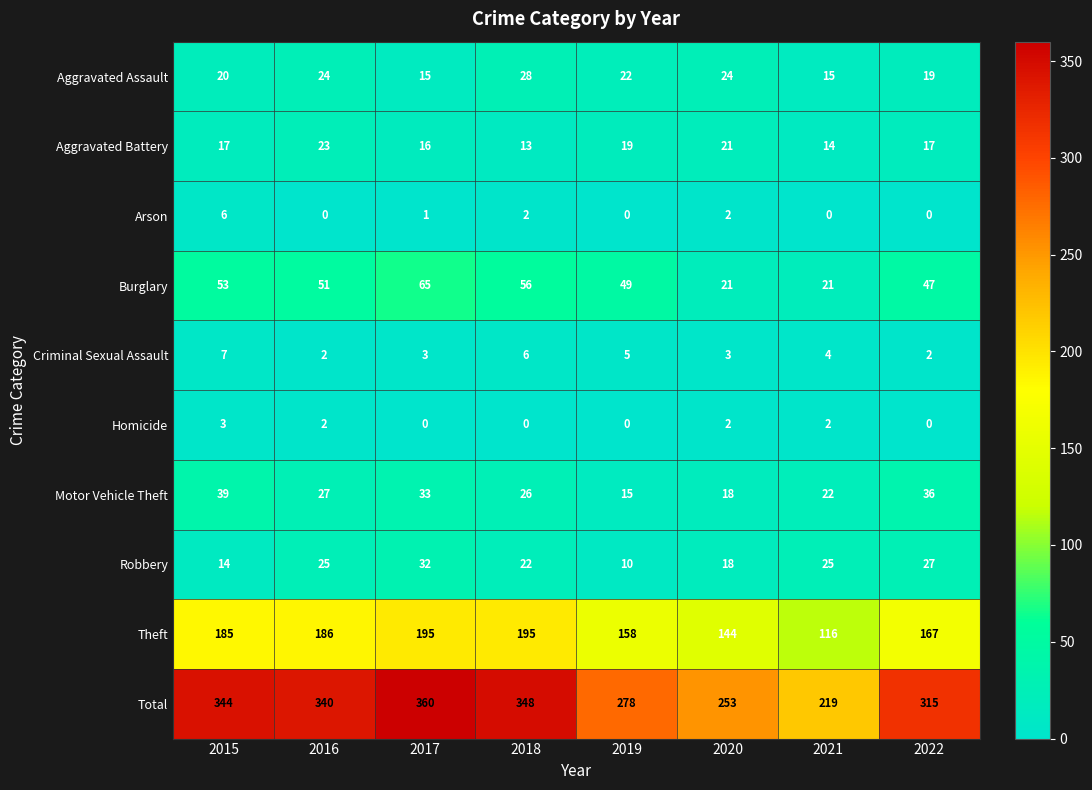

What is the total value across all series at 2022?

630